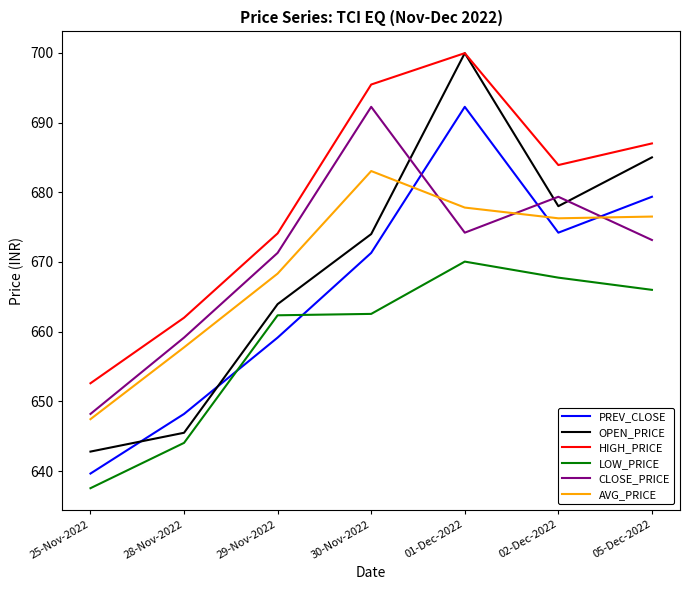

True or false: HIGH_PRICE has a value of 156.0 at 25-Nov-2022.

False